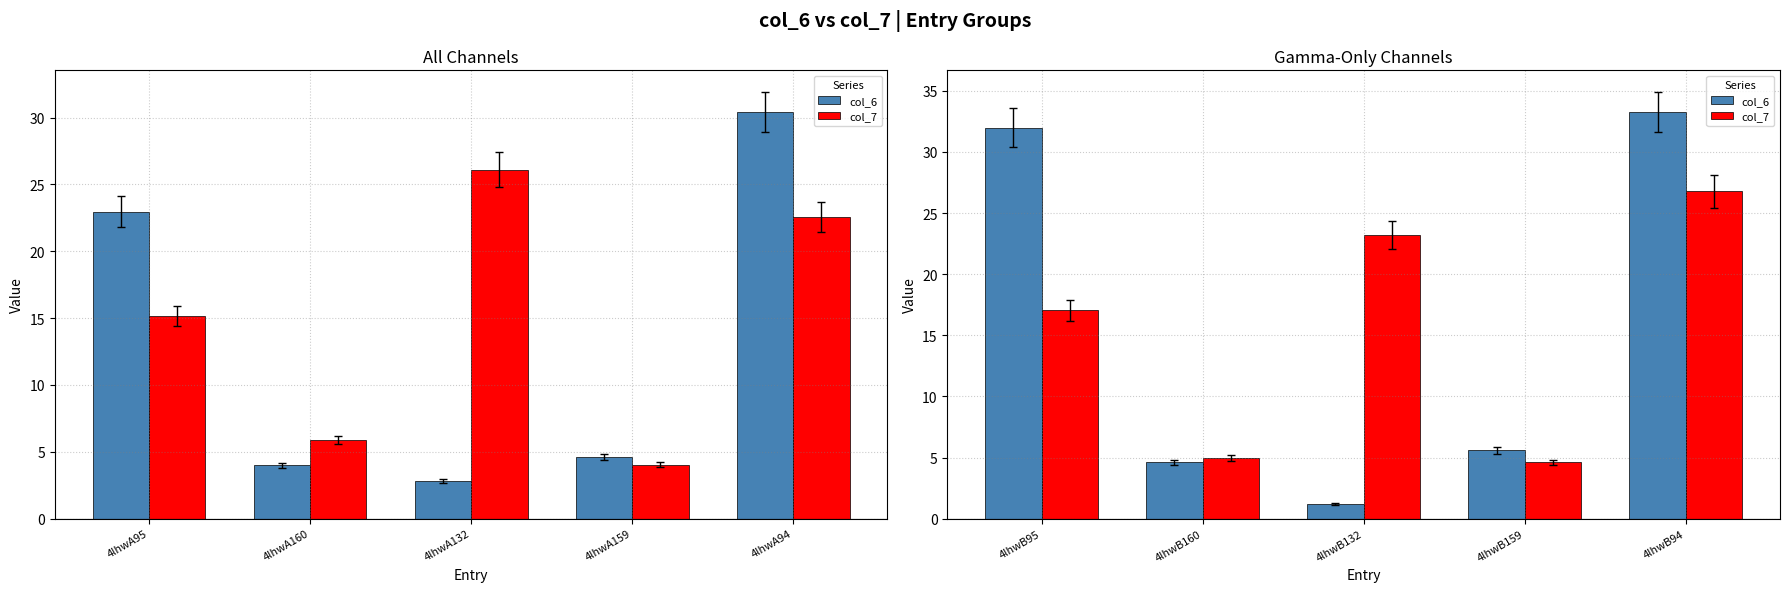

What is the difference between the second highest and minimum values in the col_7 series?

18.6